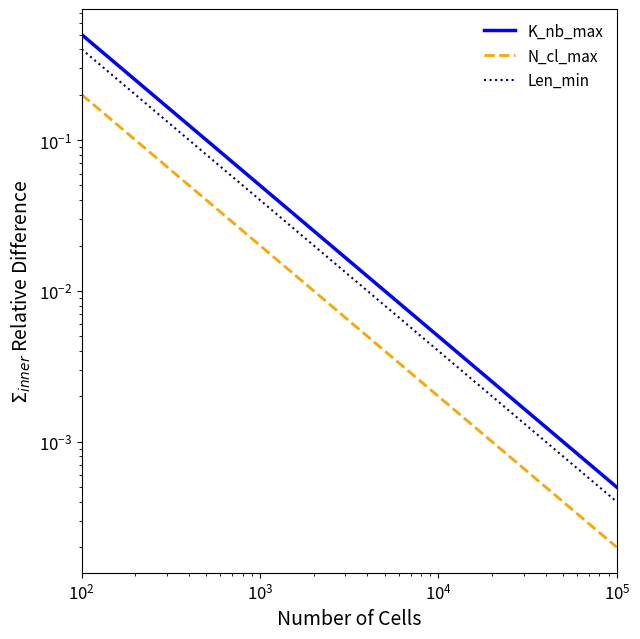

Which series has the largest range (max minus min)?

K_nb_max